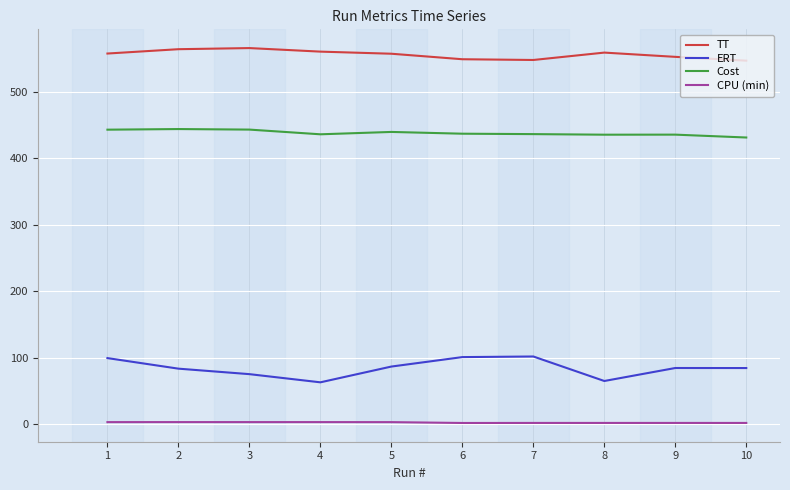

Rank the series by their maximum value, from highest to lowest.

TT, Cost, ERT, CPU (min)